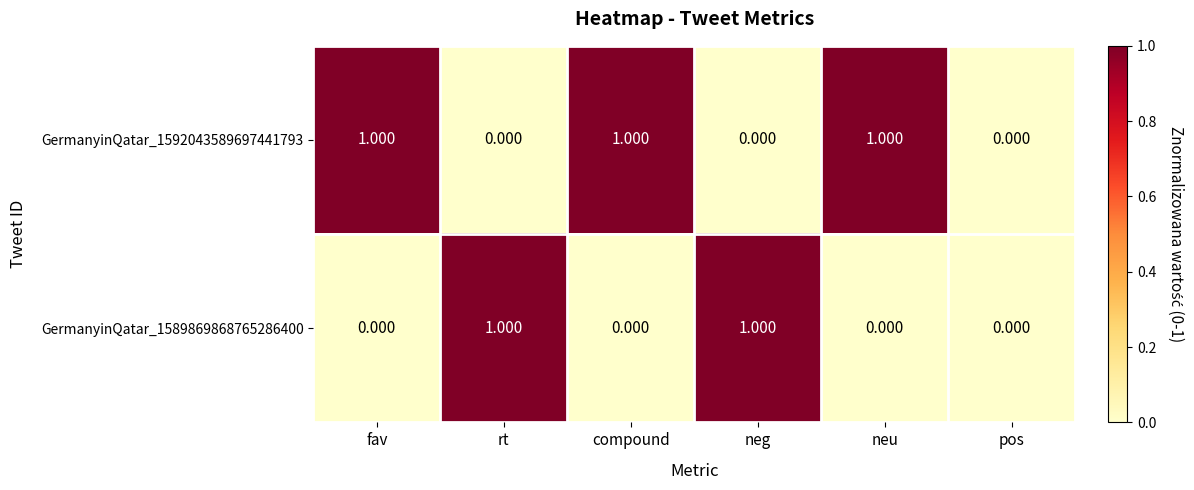

Reading left to right, what are all the values shown in this chart?

GermanyinQatar_1592043589697441793: fav=1	rt=0	compound=1	neg=0	neu=1	pos=0
GermanyinQatar_1589869868765286400: fav=0	rt=1	compound=0	neg=1	neu=0	pos=0